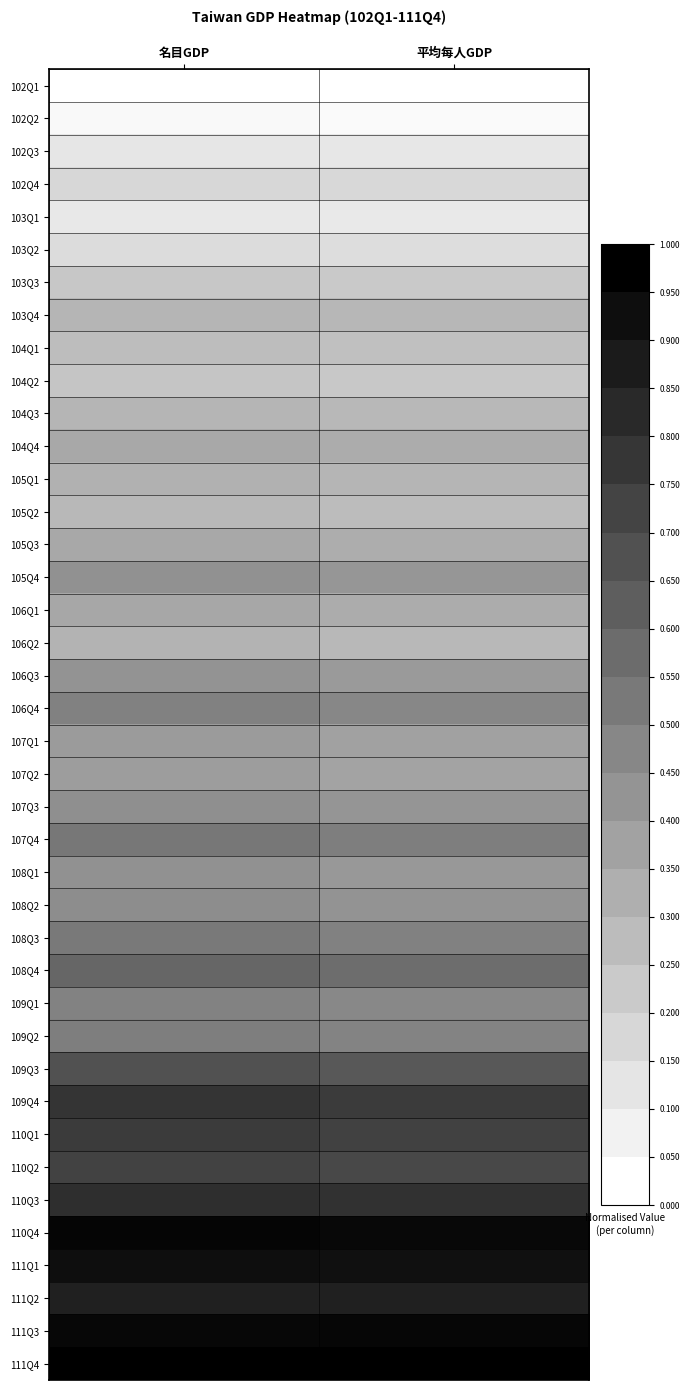

Reading left to right, list all the values displayed in this chart.

102Q1: 名目GDP=0.0	平均每人GDP=0.0
102Q2: 名目GDP=0.0	平均每人GDP=0.0
102Q3: 名目GDP=0.1	平均每人GDP=0.1
102Q4: 名目GDP=0.2	平均每人GDP=0.2
103Q1: 名目GDP=0.1	平均每人GDP=0.1
103Q2: 名目GDP=0.1	平均每人GDP=0.1
103Q3: 名目GDP=0.2	平均每人GDP=0.2
103Q4: 名目GDP=0.3	平均每人GDP=0.3
104Q1: 名目GDP=0.3	平均每人GDP=0.2
104Q2: 名目GDP=0.2	平均每人GDP=0.2
104Q3: 名目GDP=0.3	平均每人GDP=0.3
104Q4: 名目GDP=0.3	平均每人GDP=0.3
105Q1: 名目GDP=0.3	平均每人GDP=0.3
105Q2: 名目GDP=0.3	平均每人GDP=0.3
105Q3: 名目GDP=0.3	平均每人GDP=0.3
105Q4: 名目GDP=0.4	平均每人GDP=0.4
106Q1: 名目GDP=0.3	平均每人GDP=0.3
106Q2: 名目GDP=0.3	平均每人GDP=0.3
106Q3: 名目GDP=0.4	平均每人GDP=0.4
106Q4: 名目GDP=0.5	平均每人GDP=0.5
107Q1: 名目GDP=0.4	平均每人GDP=0.4
107Q2: 名目GDP=0.4	平均每人GDP=0.4
107Q3: 名目GDP=0.4	平均每人GDP=0.4
107Q4: 名目GDP=0.5	平均每人GDP=0.5
108Q1: 名目GDP=0.4	平均每人GDP=0.4
108Q2: 名目GDP=0.4	平均每人GDP=0.4
108Q3: 名目GDP=0.5	平均每人GDP=0.5
108Q4: 名目GDP=0.6	平均每人GDP=0.6
109Q1: 名目GDP=0.5	平均每人GDP=0.5
109Q2: 名目GDP=0.5	平均每人GDP=0.5
109Q3: 名目GDP=0.7	平均每人GDP=0.7
109Q4: 名目GDP=0.8	平均每人GDP=0.8
110Q1: 名目GDP=0.8	平均每人GDP=0.7
110Q2: 名目GDP=0.7	平均每人GDP=0.7
110Q3: 名目GDP=0.8	平均每人GDP=0.8
110Q4: 名目GDP=1.0	平均每人GDP=1.0
111Q1: 名目GDP=0.9	平均每人GDP=0.9
111Q2: 名目GDP=0.9	平均每人GDP=0.9
111Q3: 名目GDP=1.0	平均每人GDP=1.0
111Q4: 名目GDP=1.0	平均每人GDP=1.0